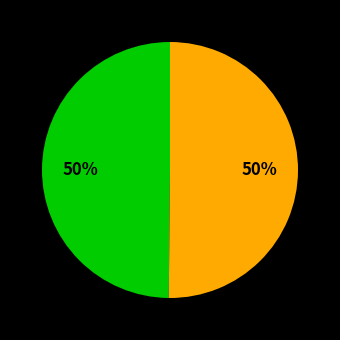

How many slices are in this pie chart?

2